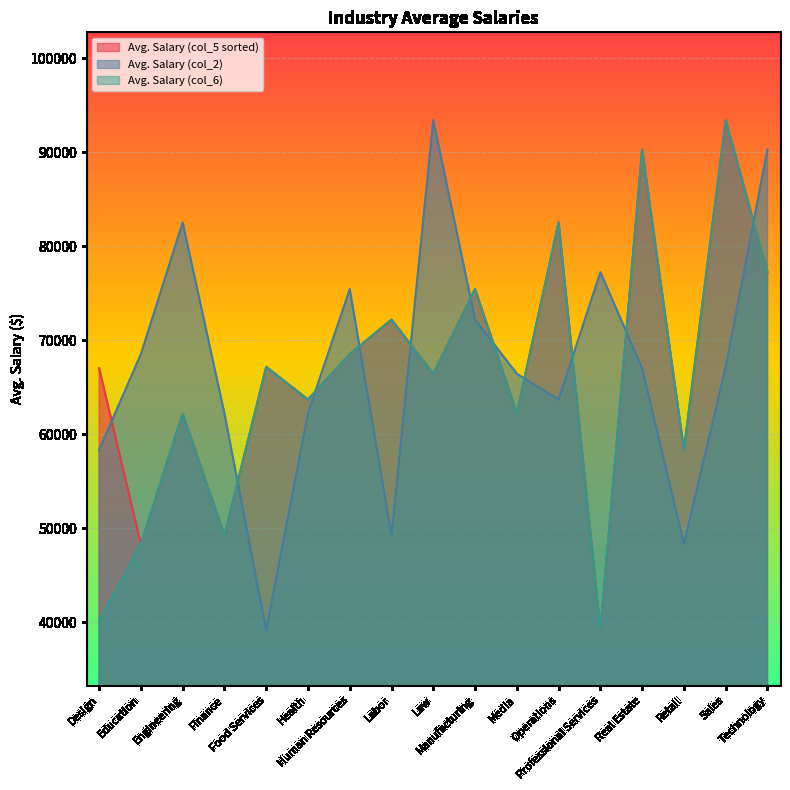

At which label does Avg. Salary (col_6) reach its minimum?

Professional Services